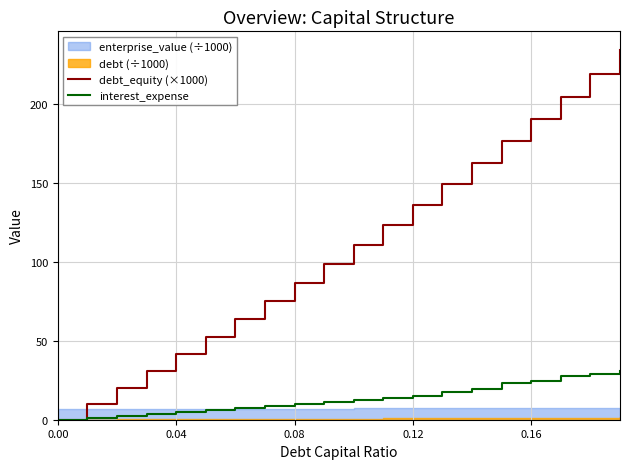

At how many categories does at least one series exceed 96?

11